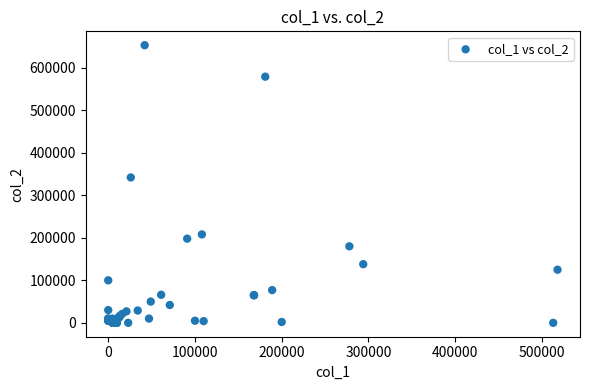

What Y value in the scatter plot is closest to 326500?

342000